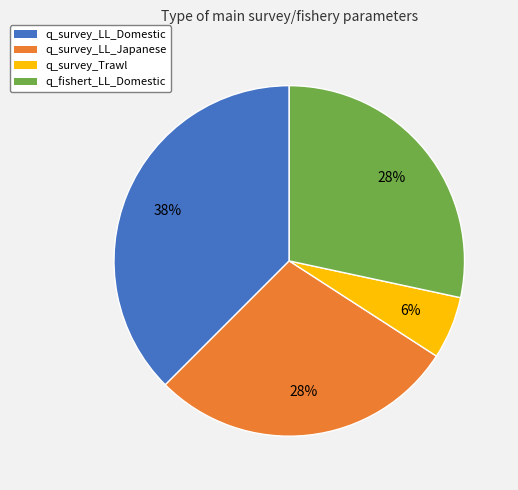

To the nearest percent, what percentage of the pie is q_survey_Trawl?

6%